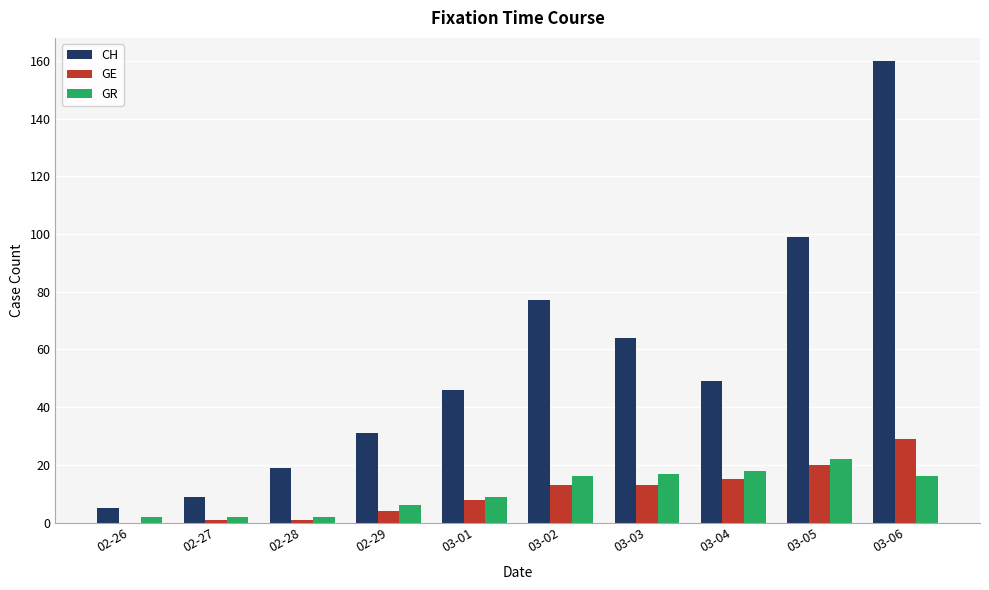

Between 03-01 and 03-05, which series saw the biggest shift?

CH